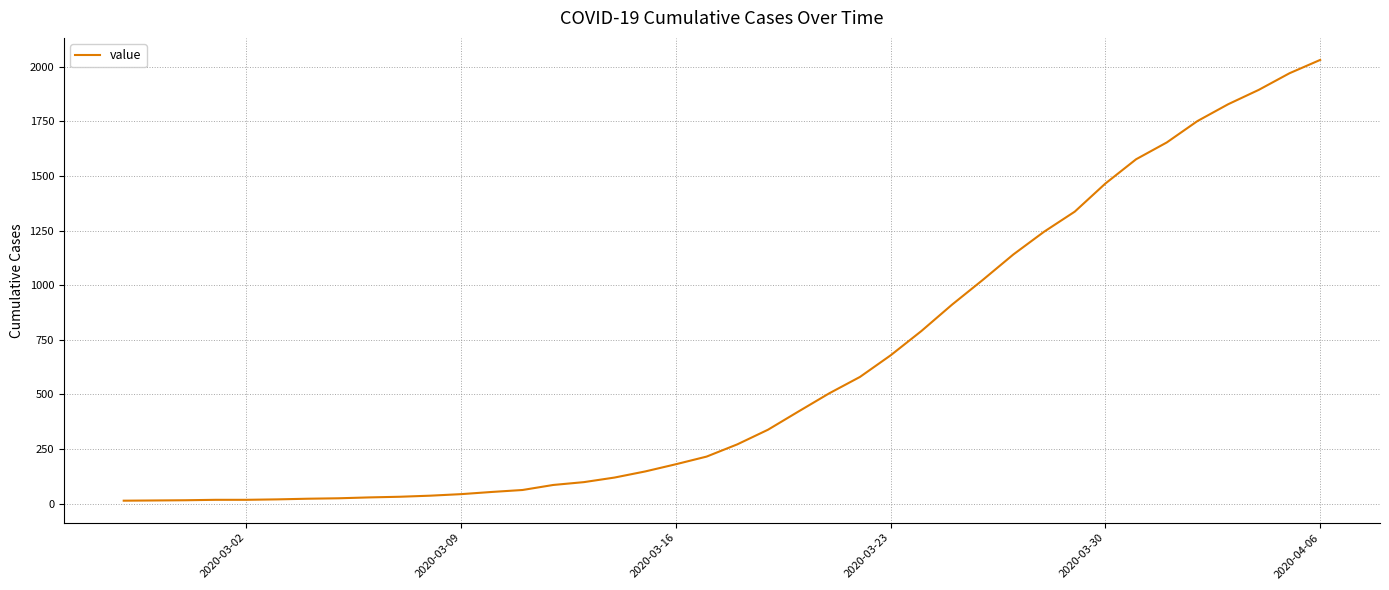

What is the difference between the maximum and minimum values?

2019